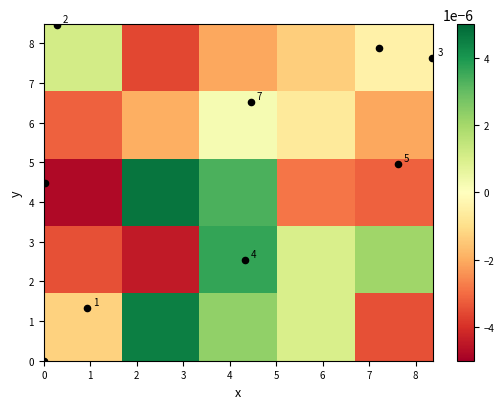

Count the number of values greater than 4.

6